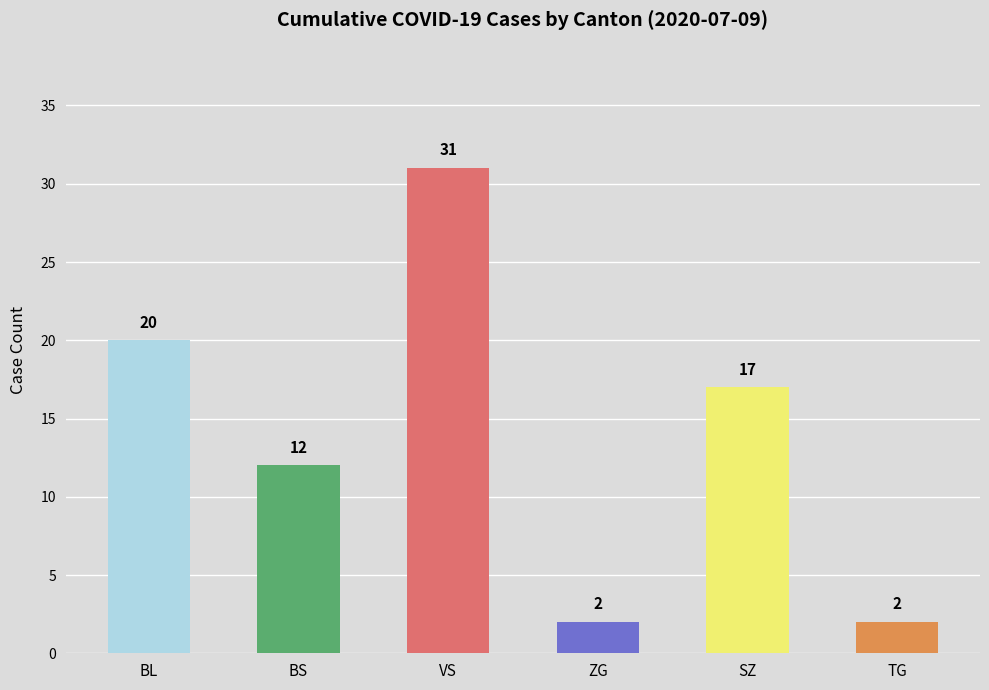

Which has a higher value, VS or SZ?

VS